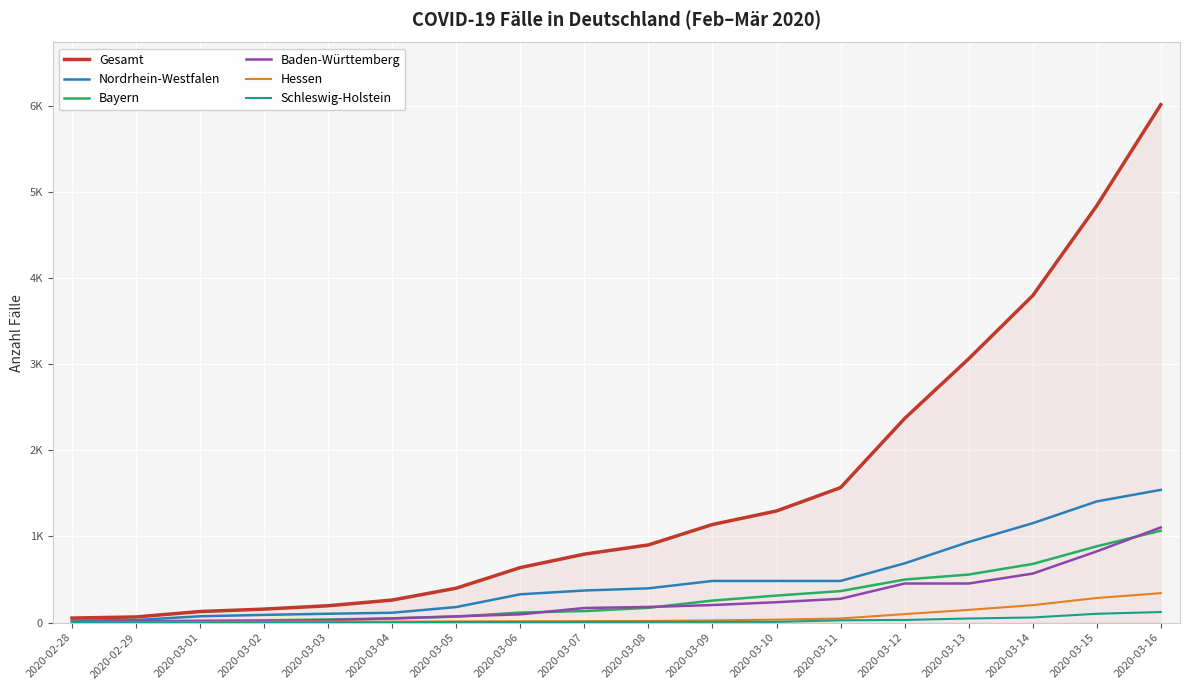

Rank the categories by Bayern value from lowest to highest.

2020-02-28, 2020-02-29, 2020-03-01, 2020-03-02, 2020-03-03, 2020-03-04, 2020-03-05, 2020-03-06, 2020-03-07, 2020-03-08, 2020-03-09, 2020-03-10, 2020-03-11, 2020-03-12, 2020-03-13, 2020-03-14, 2020-03-15, 2020-03-16